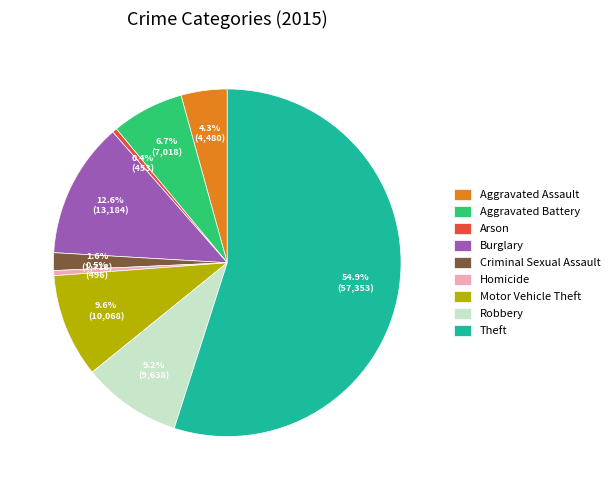

Is it true that Theft is 55% of the pie?

True